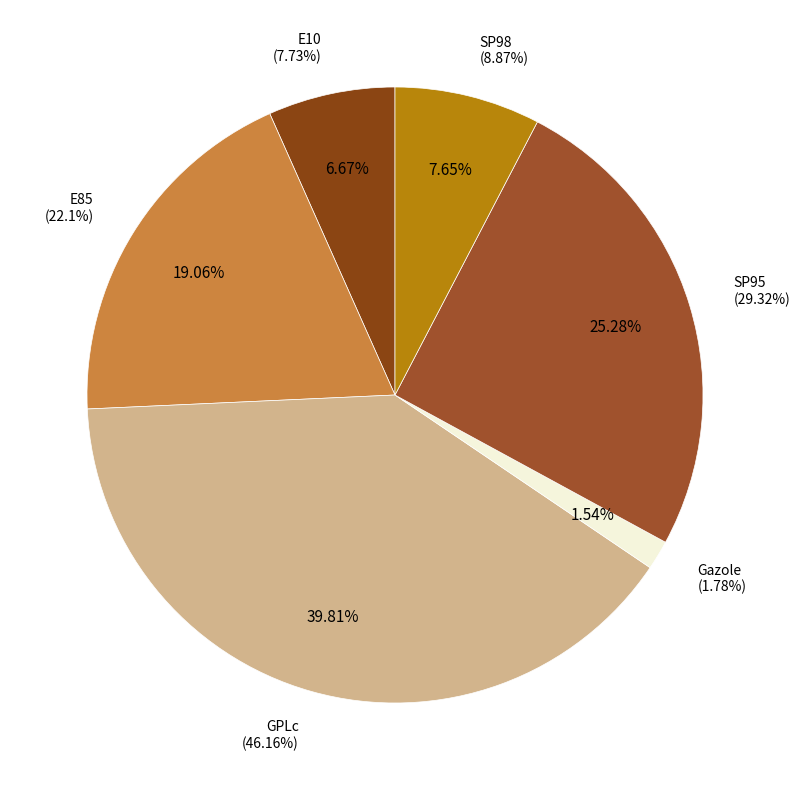

Is there any slice that represents more than half of the pie?

No